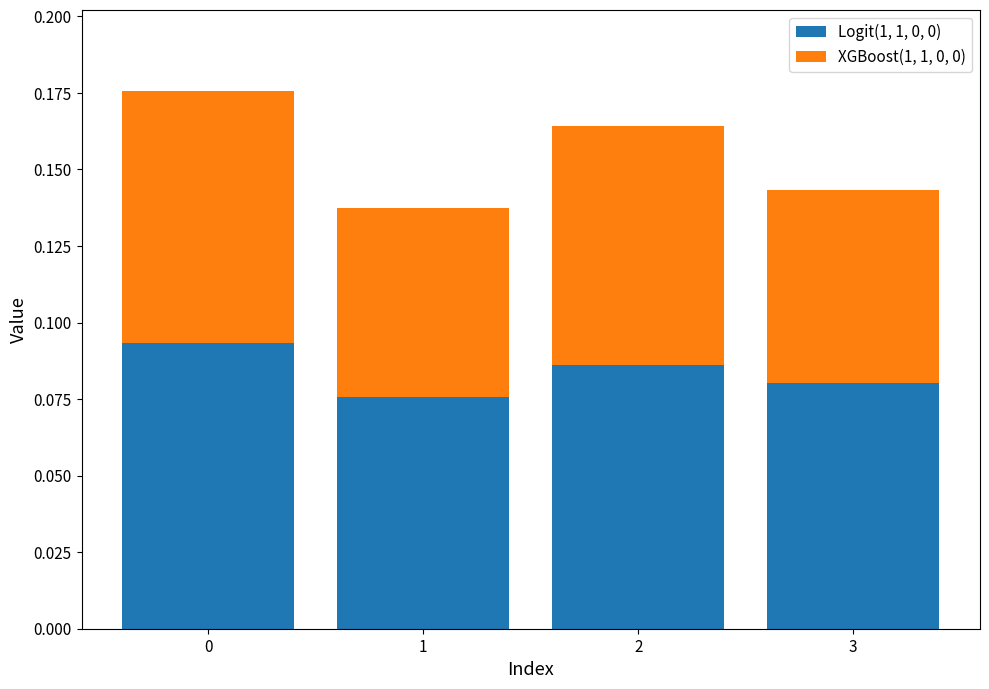

How many series are shown in this chart?

2